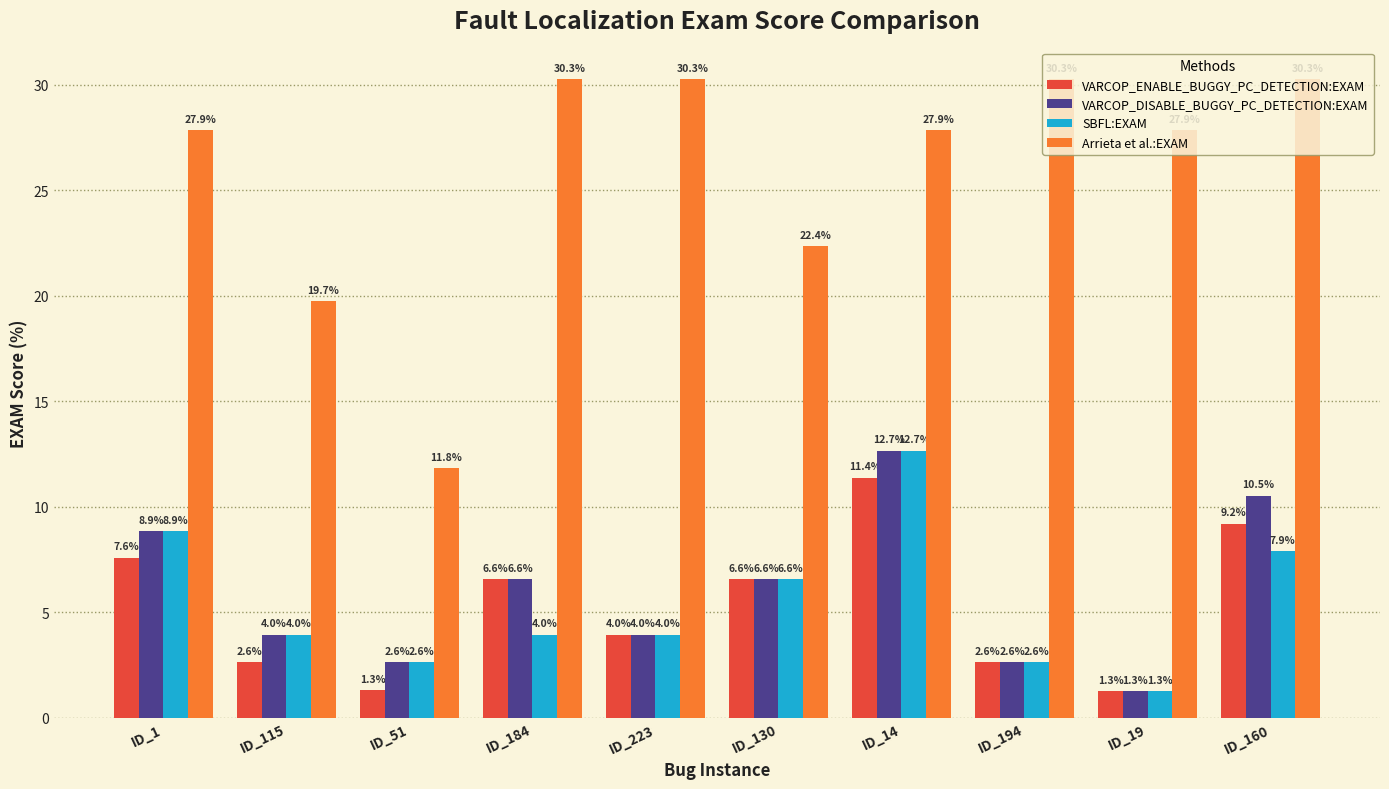

Is the value of VARCOP_DISABLE_BUGGY_PC_DETECTION:EXAM at ID_19 greater than the value of Arrieta et al.:EXAM at ID_194?

No